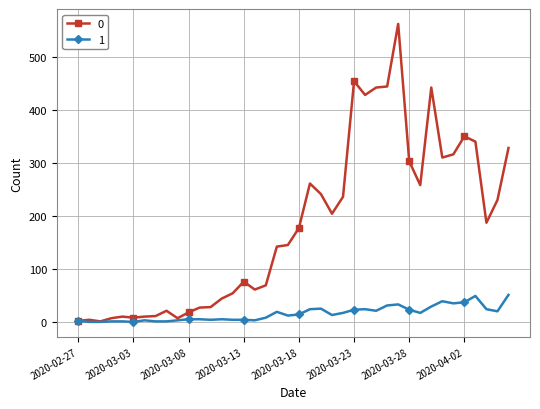

True or false: 0 has more than 2 points higher than both neighbors.

True